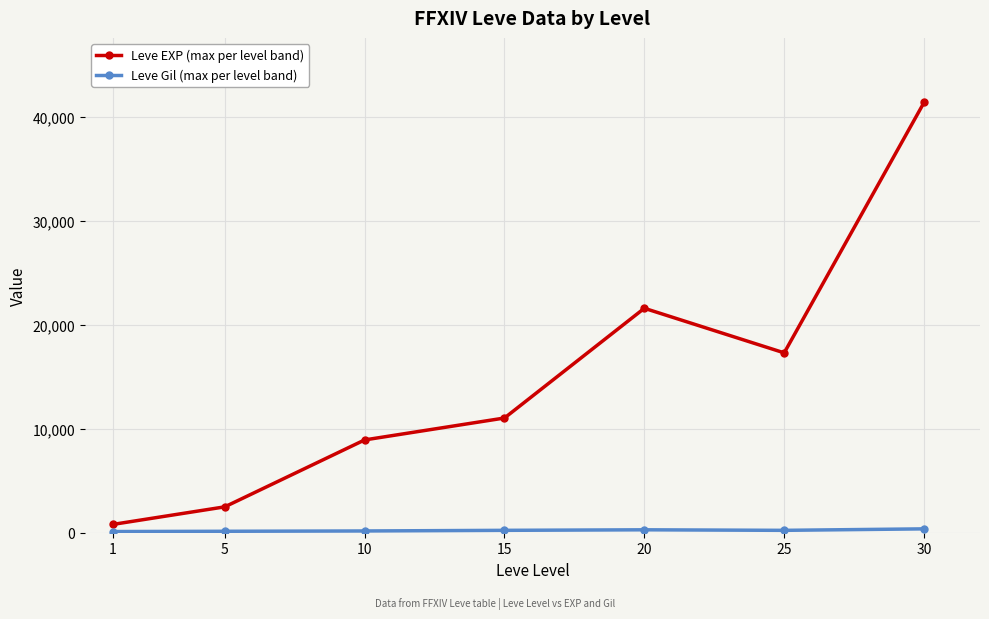

What is the difference between the maximum and minimum values in the Leve EXP (max per level band) series?

40610